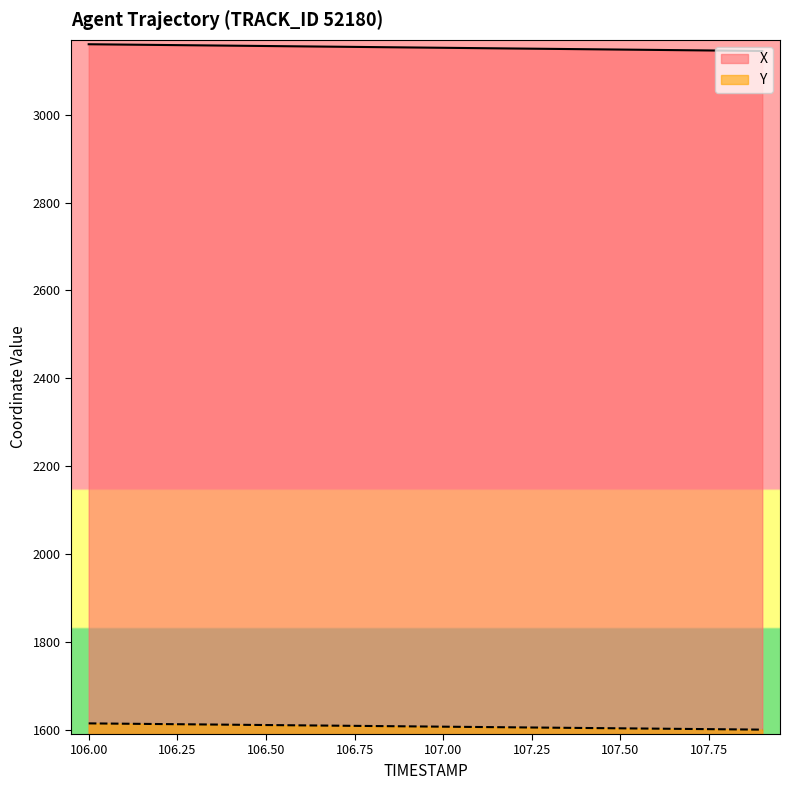

True or false: X has more than 0 points higher than both neighbors.

False